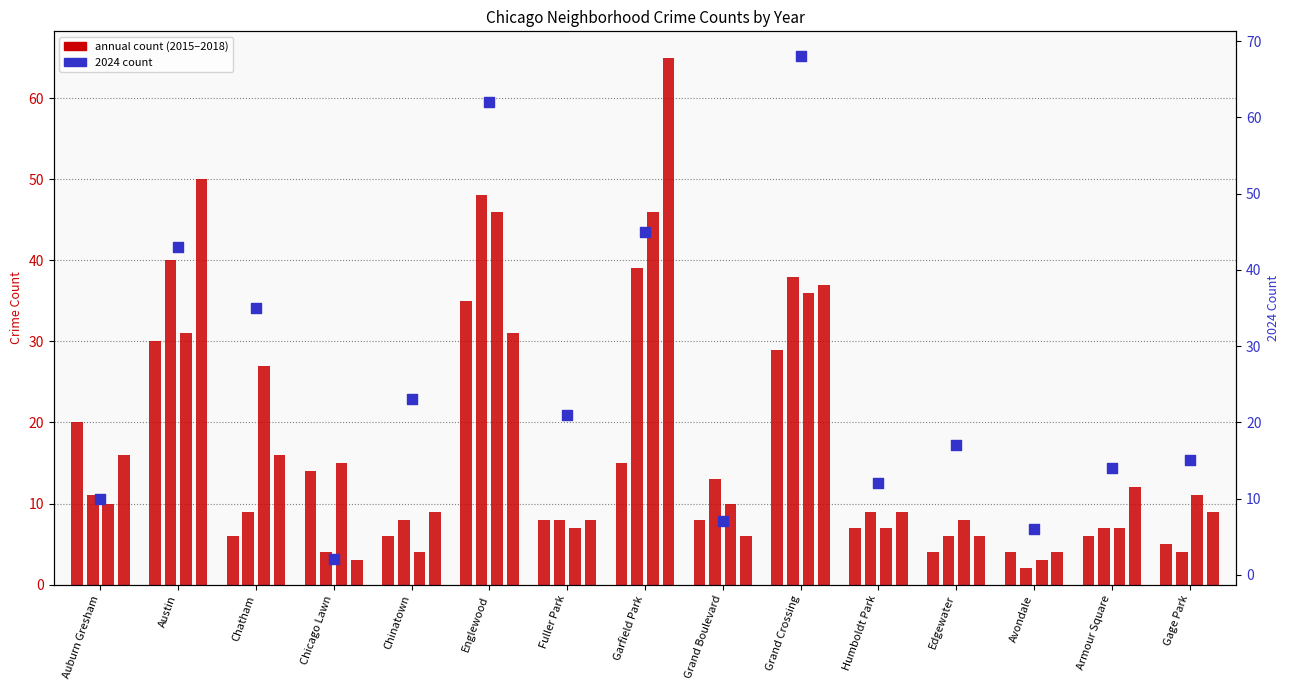

At which category is the sum across all series the highest?

Englewood